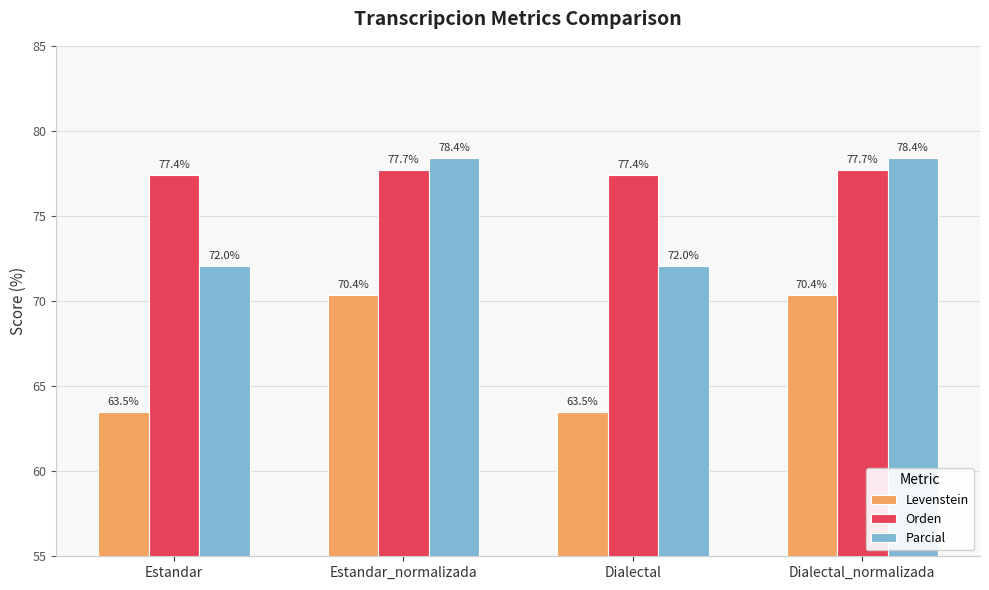

Reading left to right, extract all data points from this chart.

Levenstein: 63.5	70.4	63.5	70.4
Orden: 77.4	77.7	77.4	77.7
Parcial: 72.0	78.4	72.0	78.4